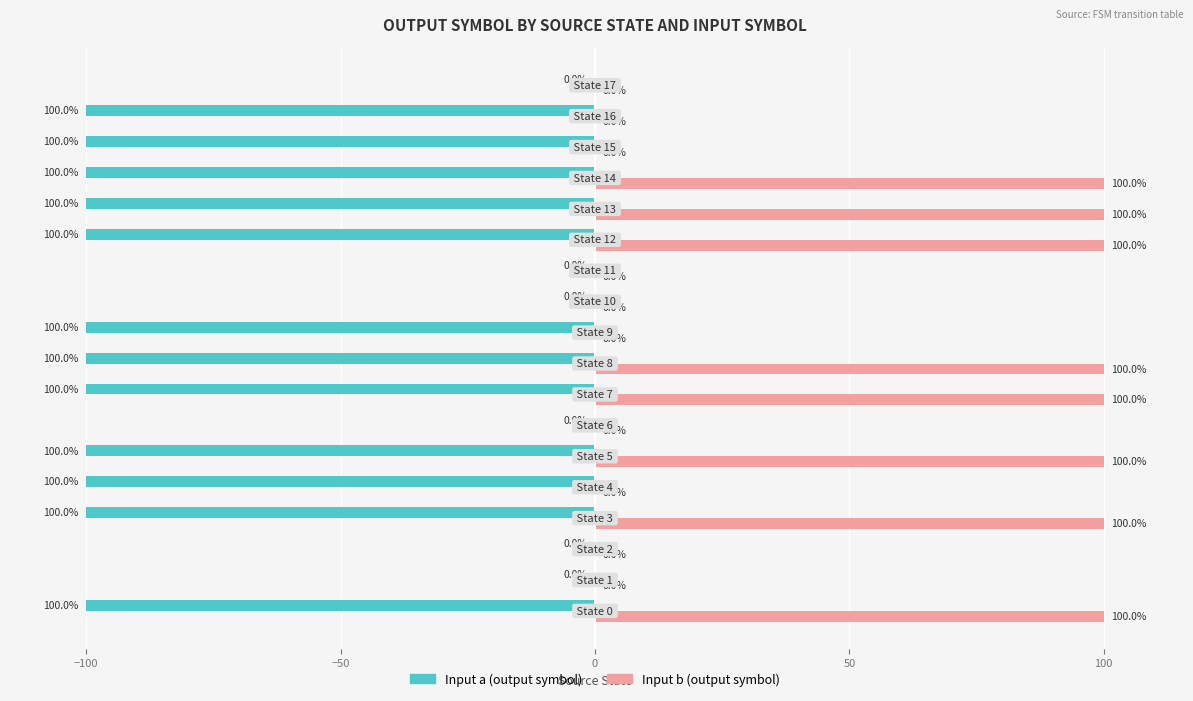

What is the greatest value displayed?

100